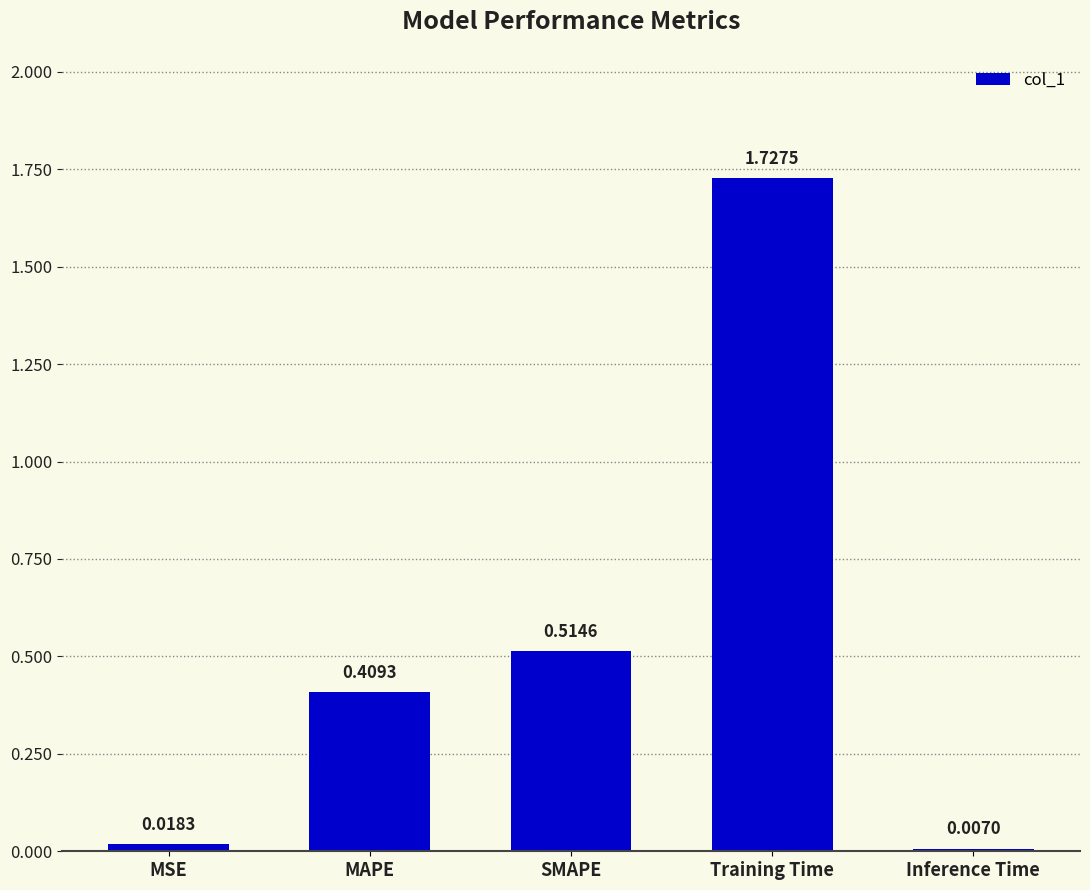

Where is the data nearest to the value 0?

Inference Time